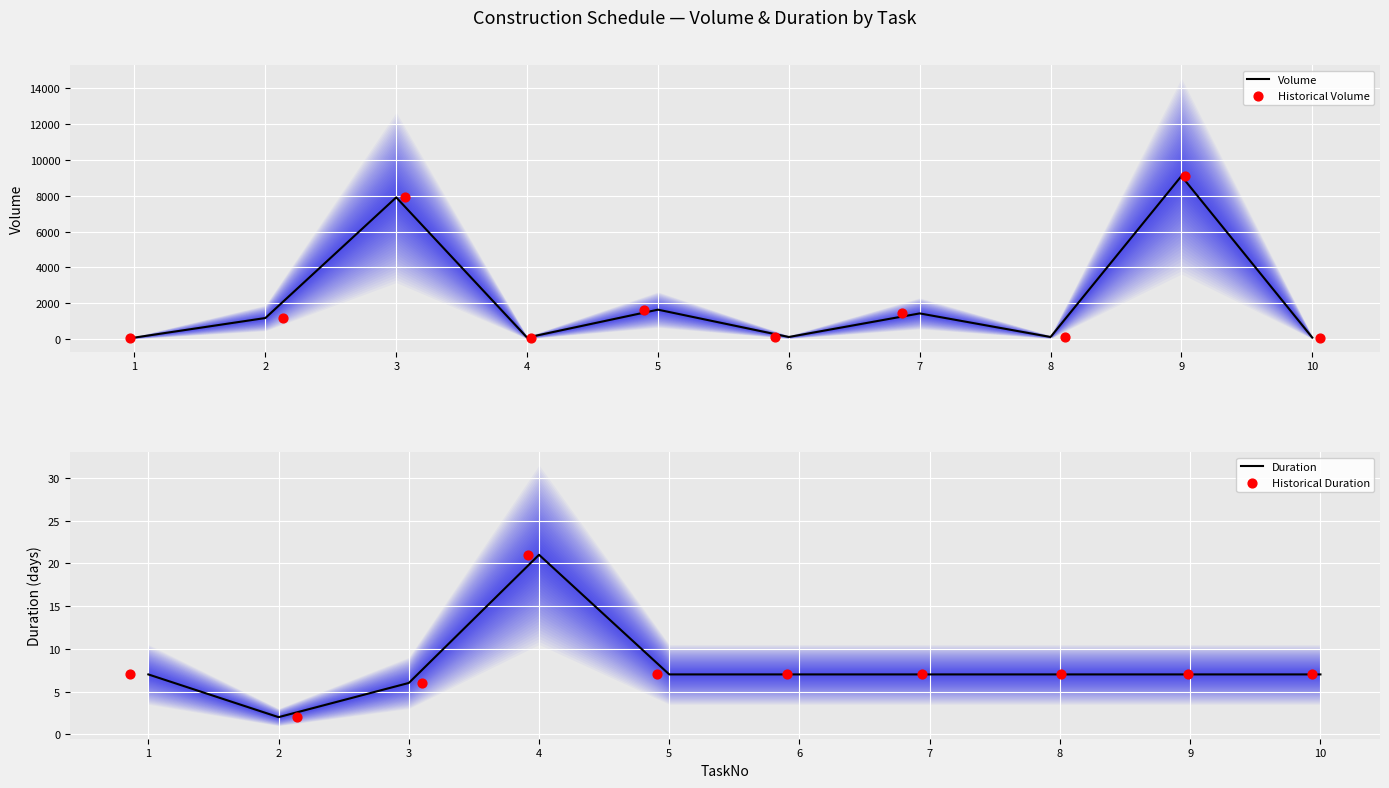

Which series has the largest Y range (max minus min)?

Volume